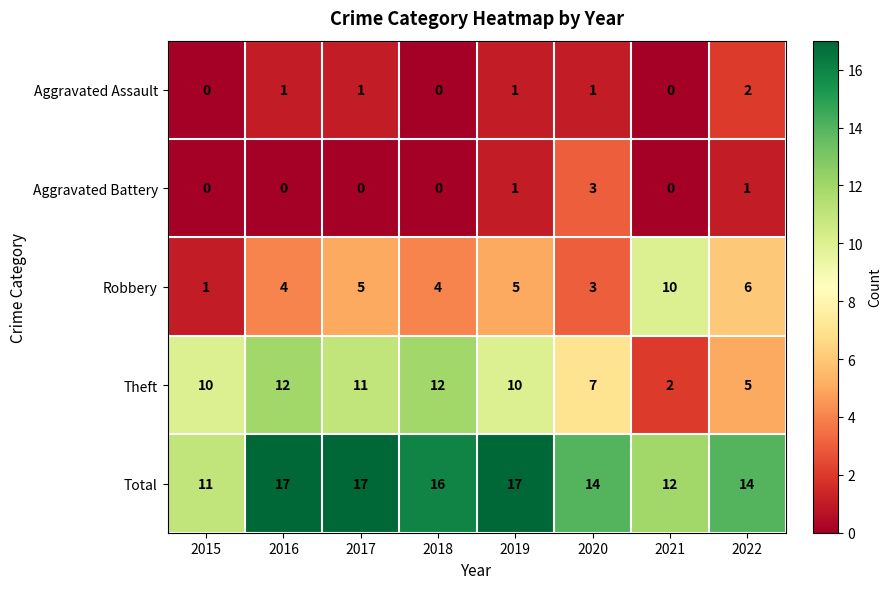

What is the difference between the maximum and second lowest values in the Robbery series?

7